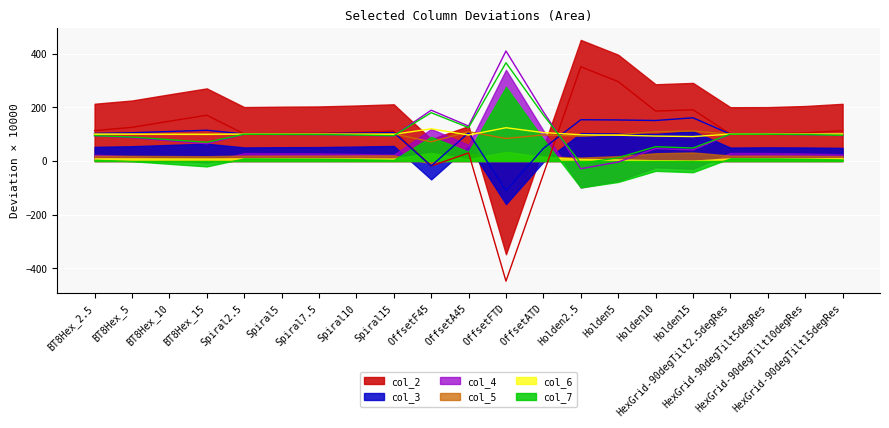

How many categories are shown in the chart?

21